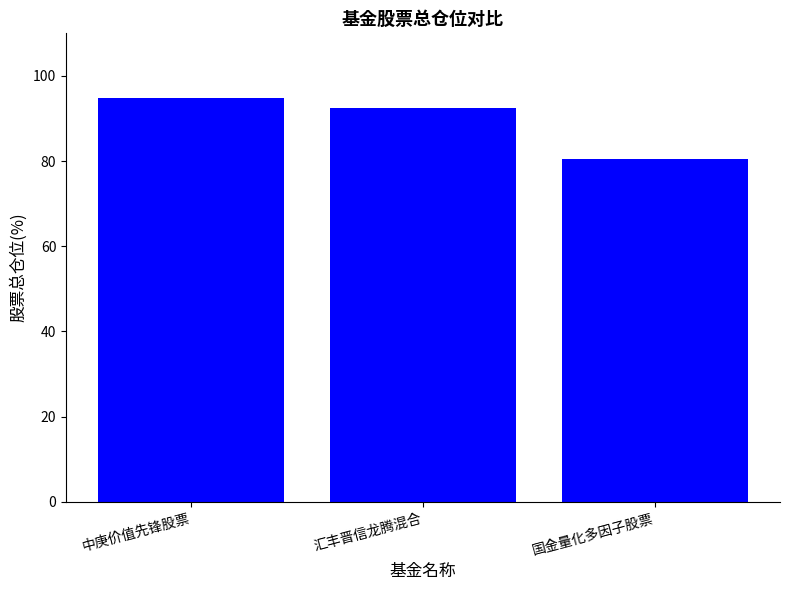

What is the approximate value at 中庚价值先锋股票?

94.7